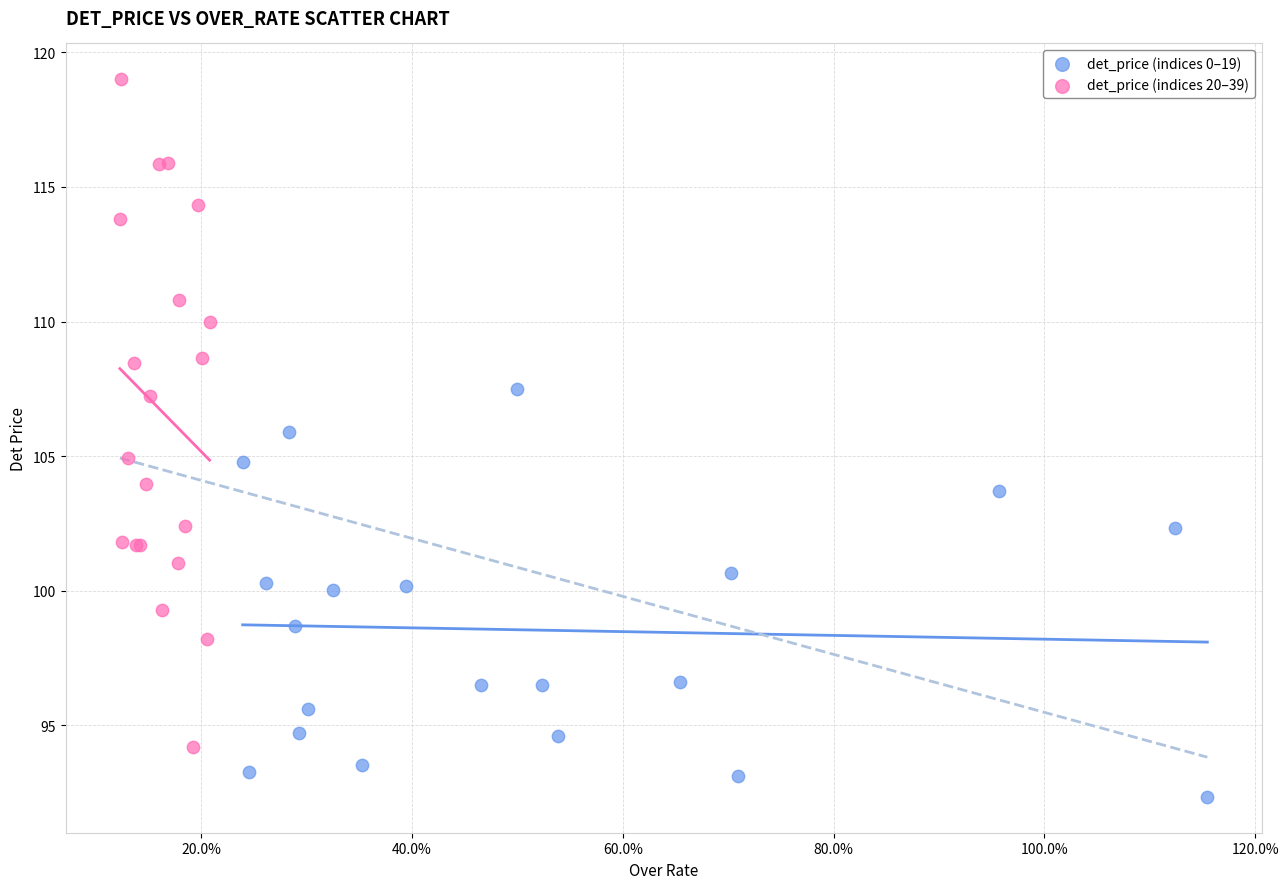

Which series has the largest Y range (max minus min)?

det_price (indices 20–39)